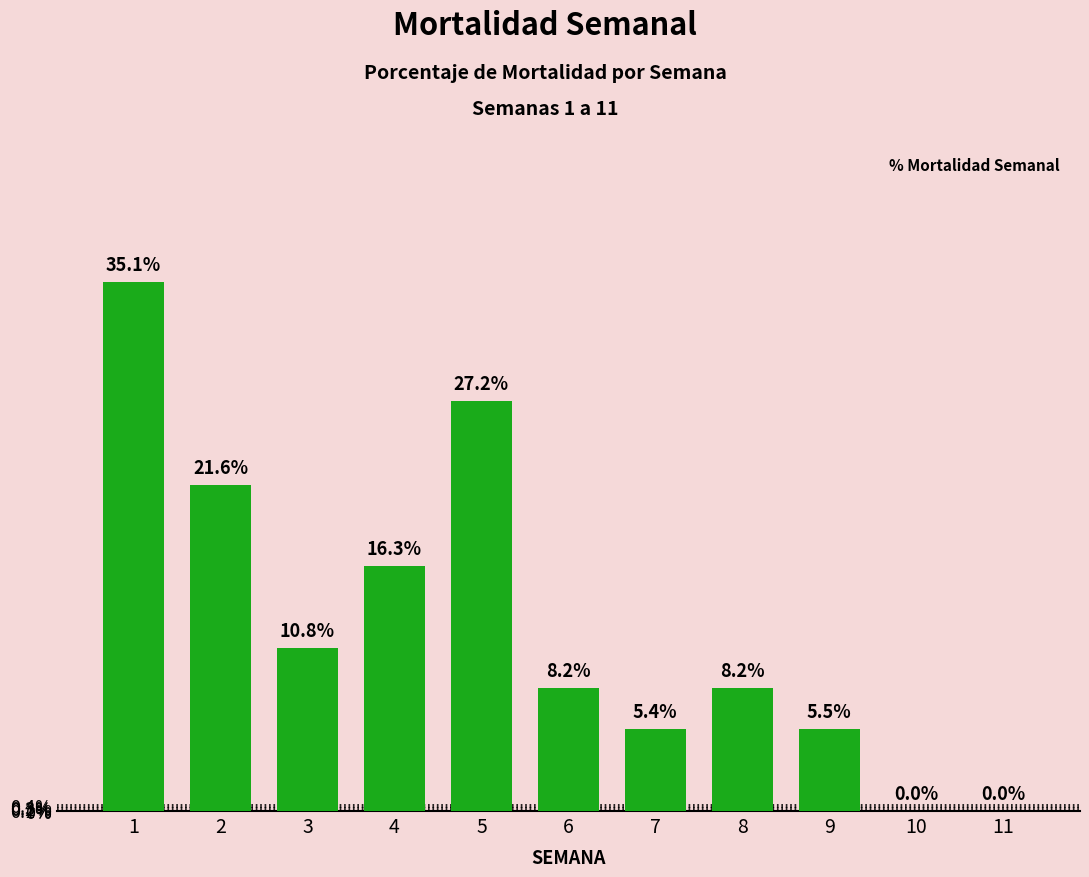

What is the maximum value shown in the chart?

35.1